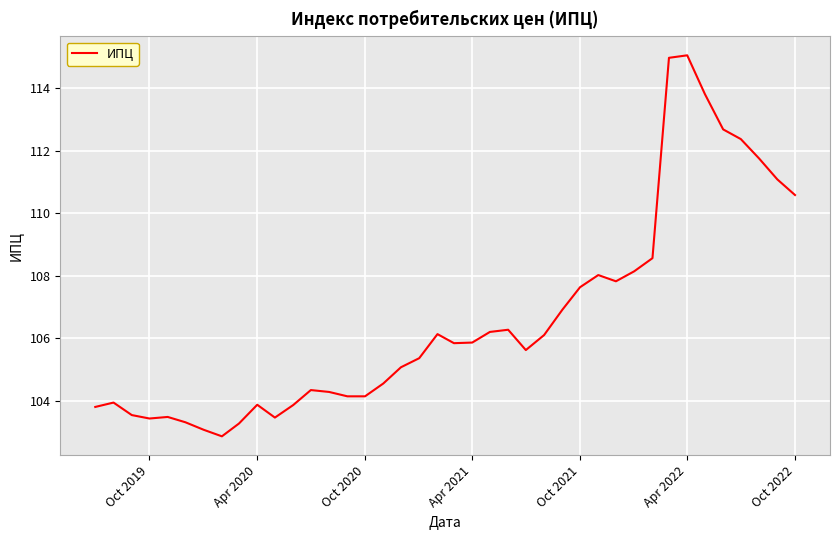

What is the smallest value displayed?

102.9